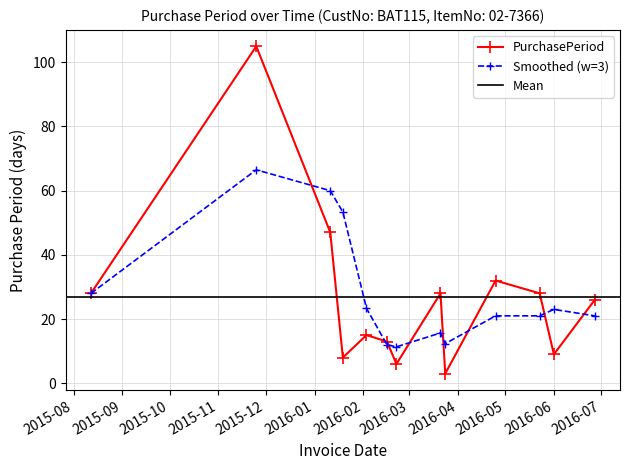

What is the difference between the maximum and minimum values?

102